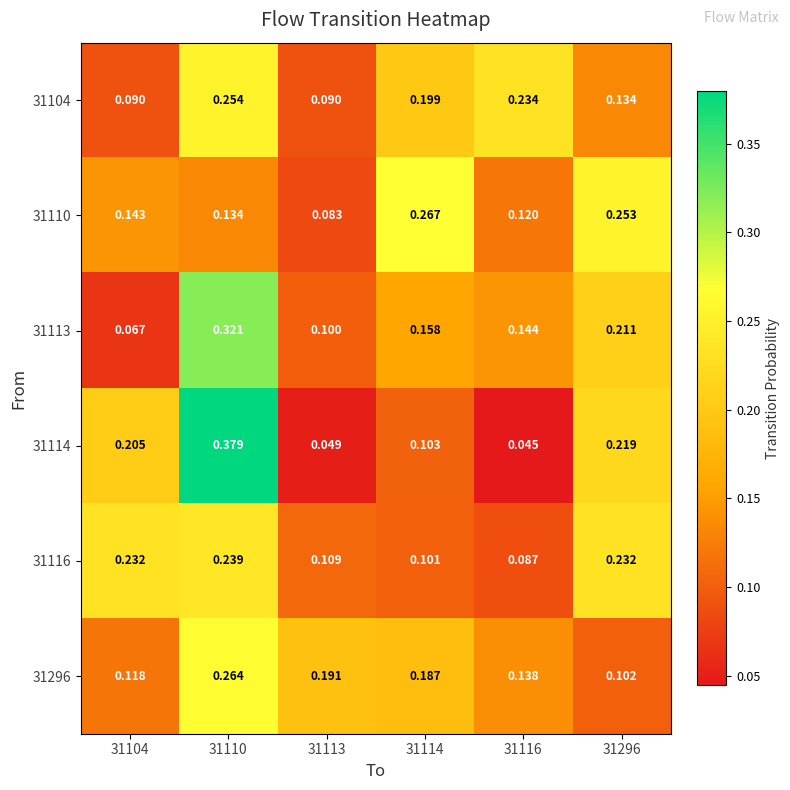

Is the value of 31110 at 31110 greater than the value of 31296 at 31296?

Yes